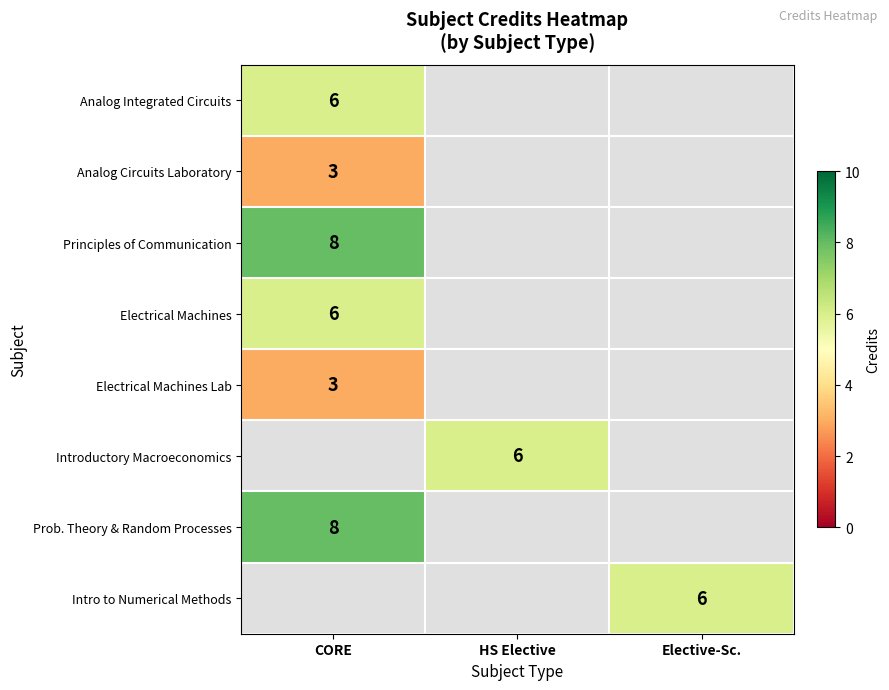

At how many categories does at least one series exceed 3?

3